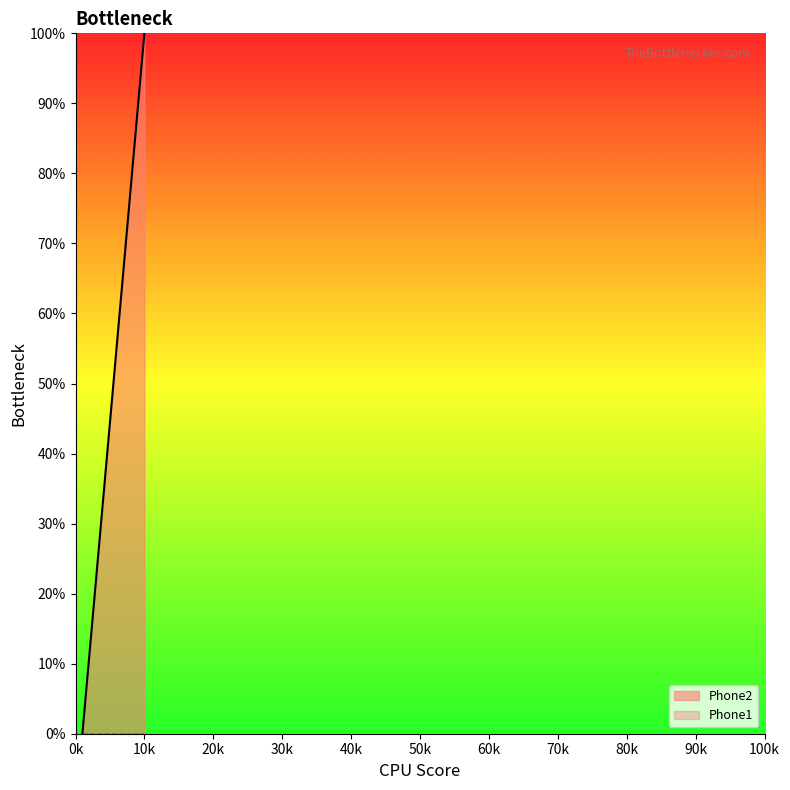

What is the difference between the maximum and minimum values?

100.0